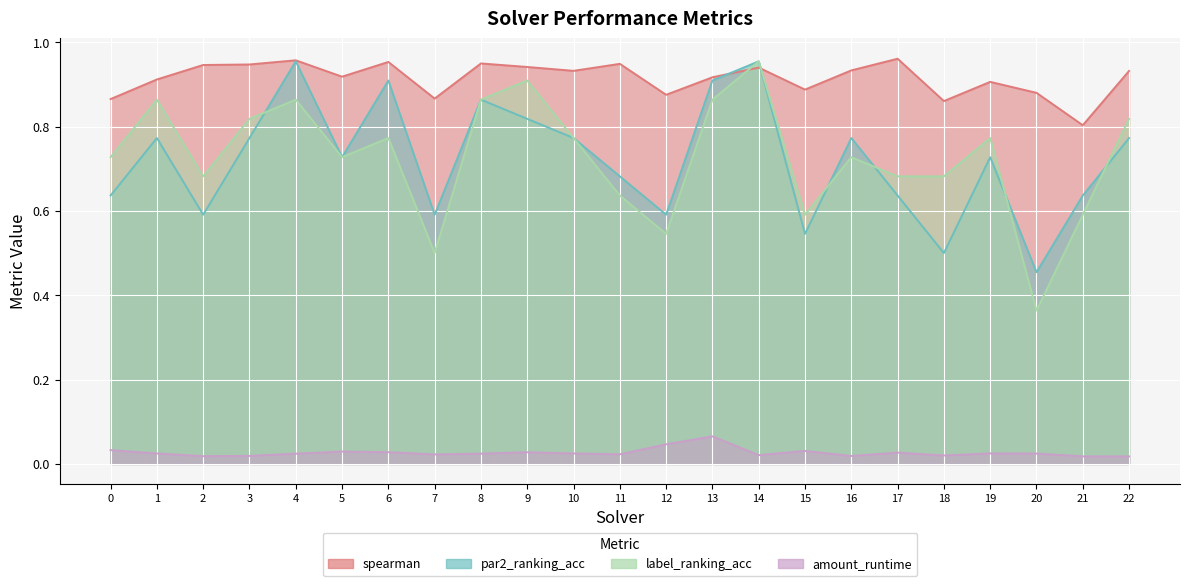

At how many categories does at least one series exceed 0?

23